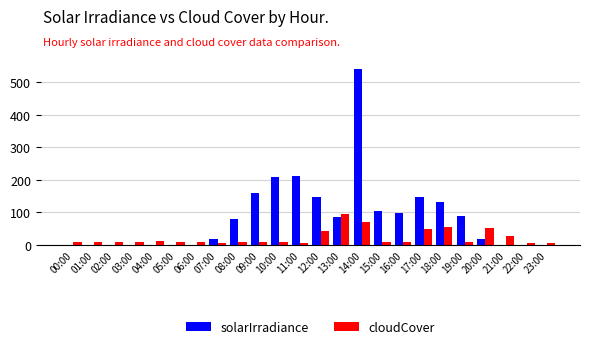

The cloudCover series shows 12.0 at 18:00. True or false?

False